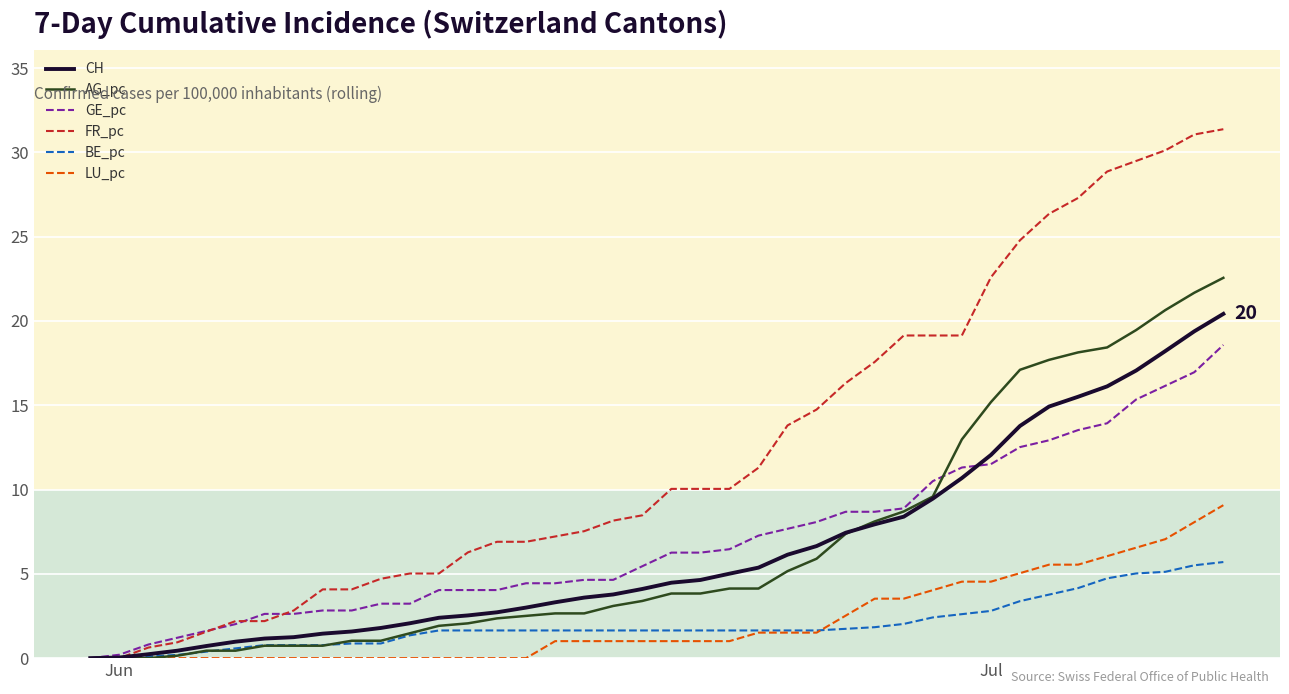

How many distinct data groups are displayed?

6